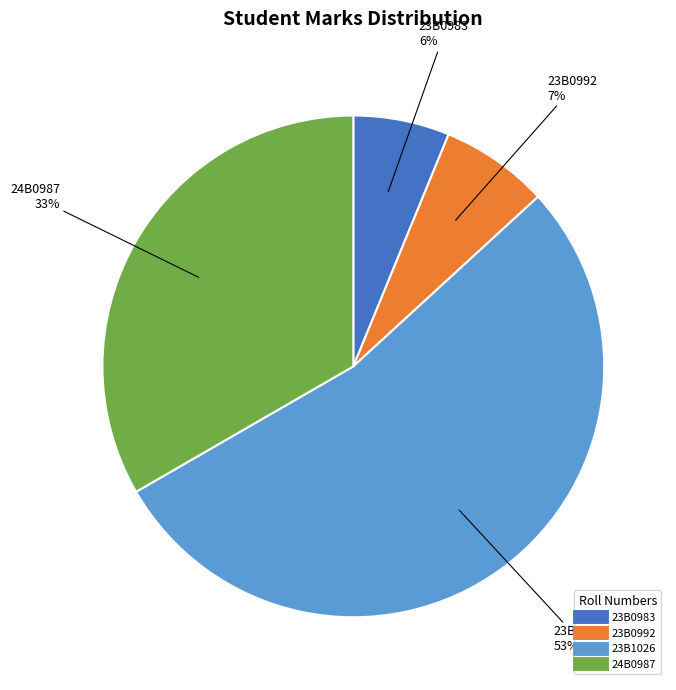

Approximately how many times larger is the value at 23B0983 compared to 23B1026?

0.1